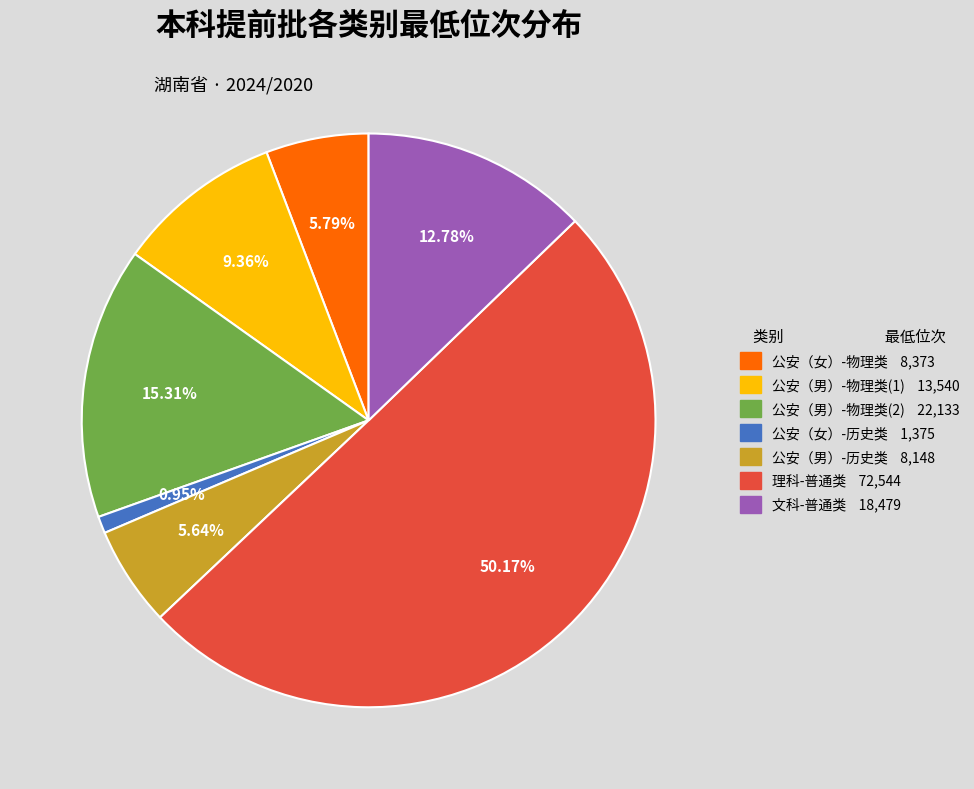

To the nearest percent, what portion does 文科-普通类 represent?

13%